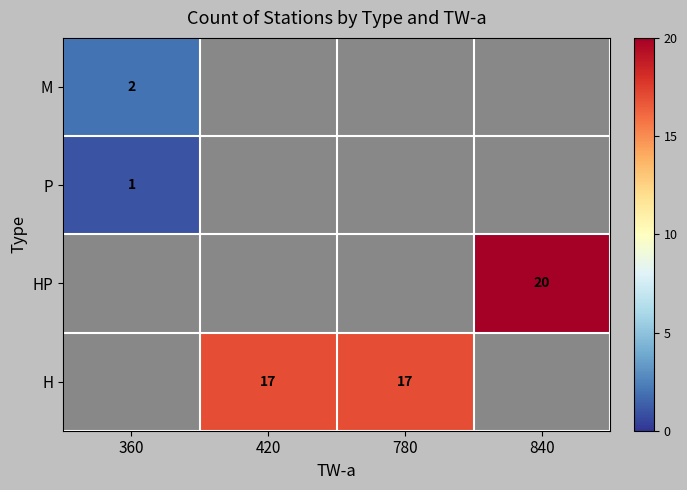

Is it true that HP equals 7 at 840?

False